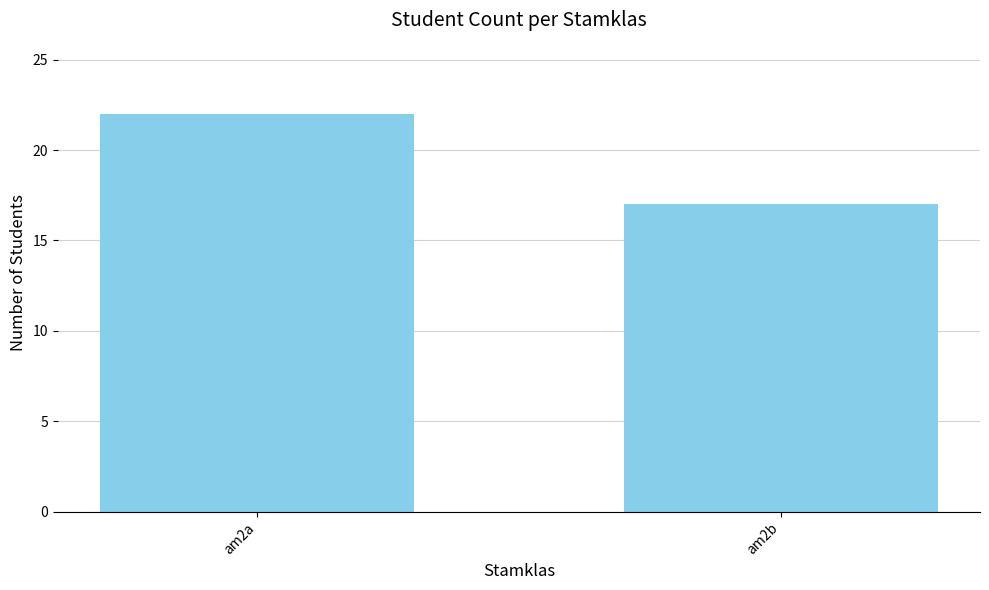

Rank the categories by value from highest to lowest.

am2a, am2b